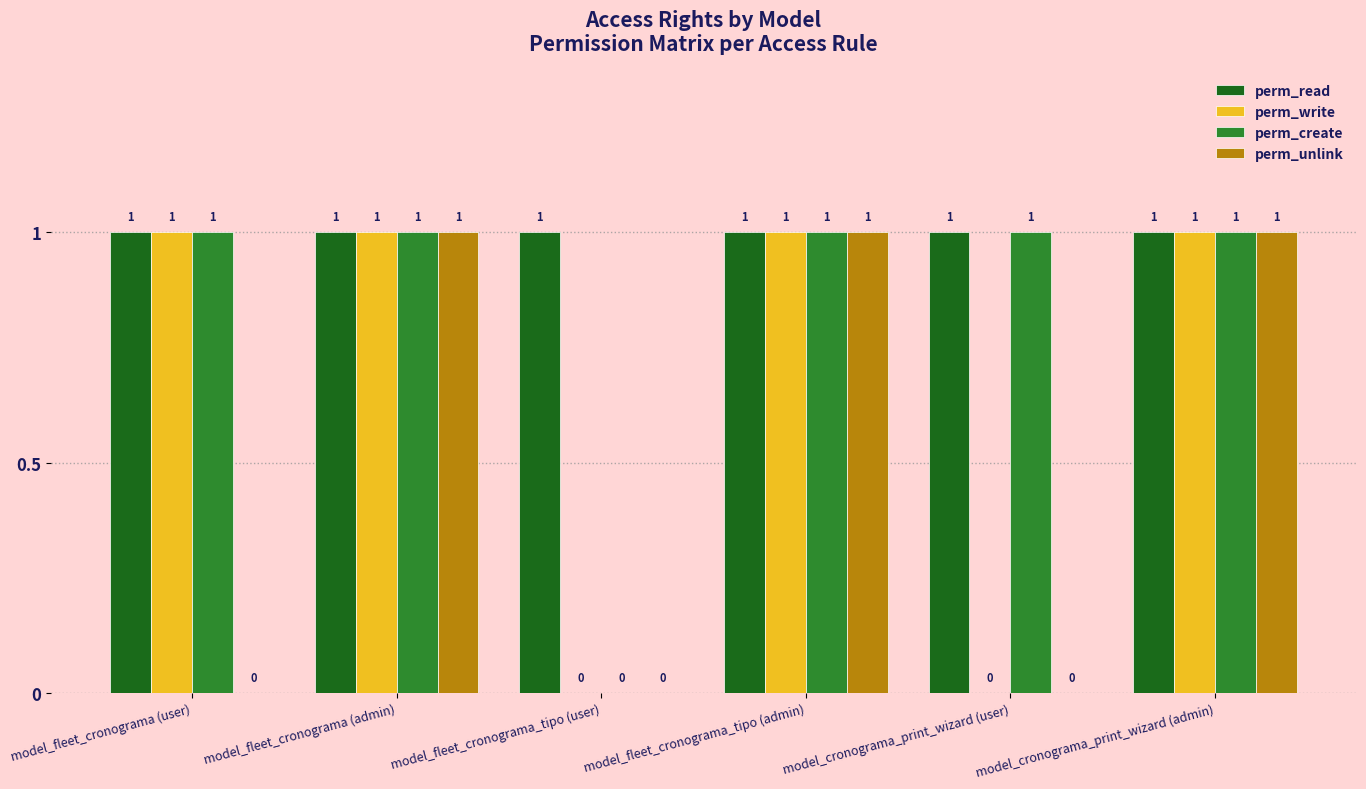

How many perm_unlink values are between 0 and 1?

6